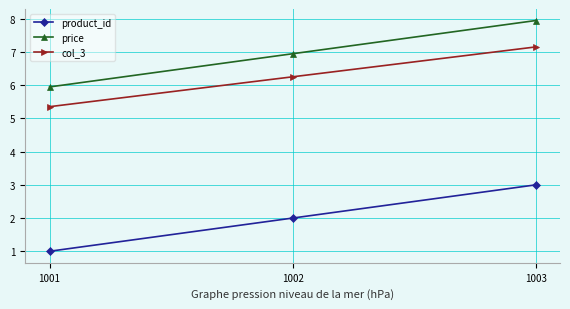

Which series has the largest total across all categories?

price